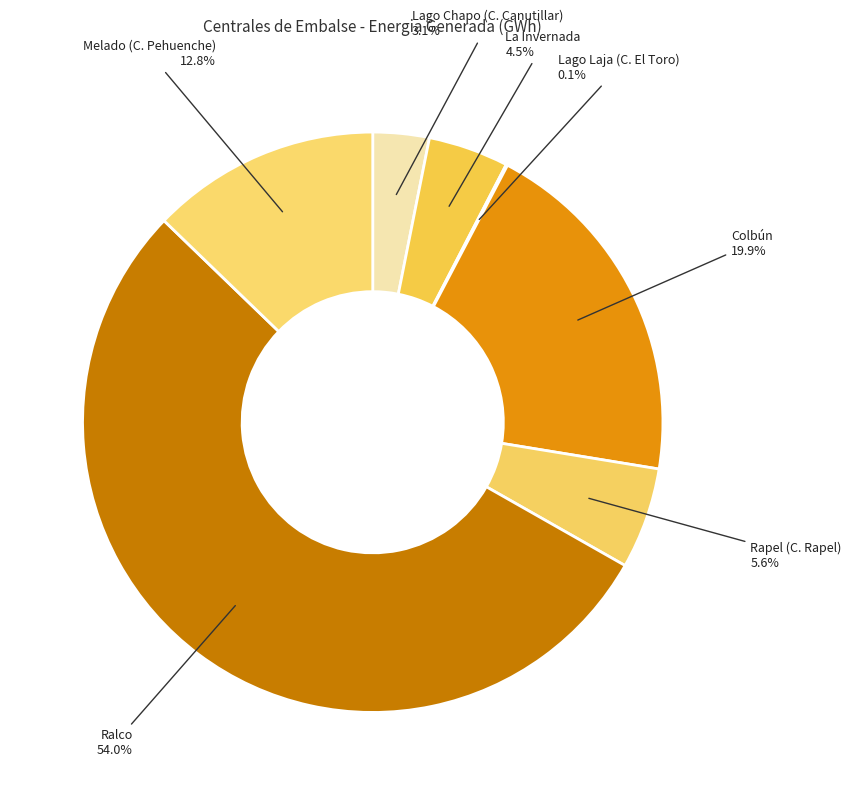

To the nearest percent, what is the difference between the Rapel (C. Rapel) and Ralco slice percentages?

48%